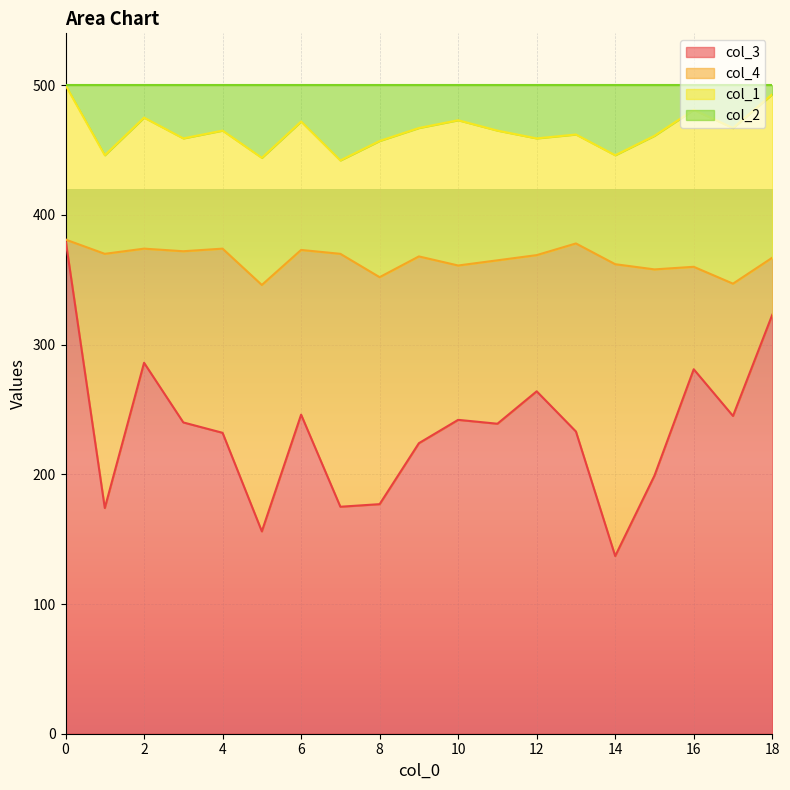

True or false: col_3 and col_2 cross at least once.

False